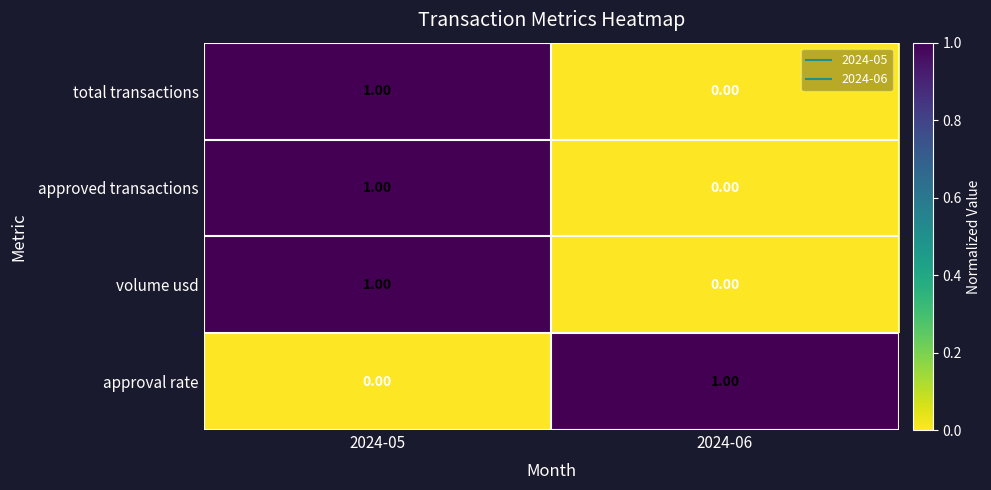

How many values in the approved transactions series are below 1?

1